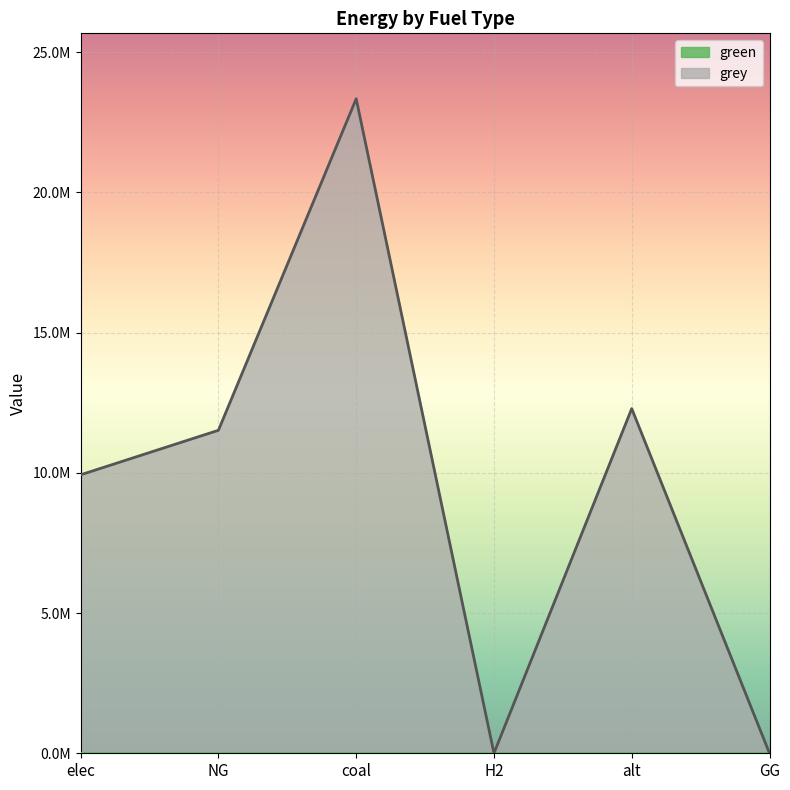

Reading left to right, extract all data points from this chart.

elec=9928235.0	NG=11514734.4	coal=23333392.0	H2=0.0	alt=12288253.3	GG=0.0